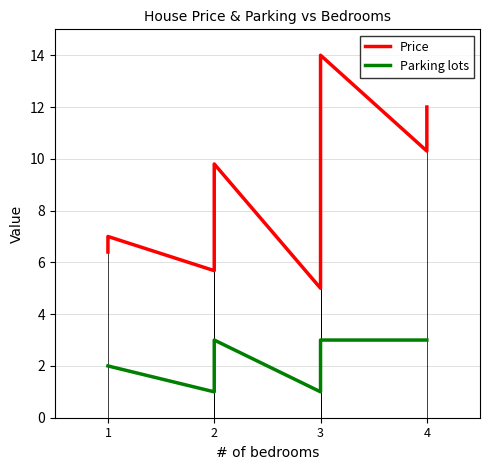

True or false: Parking lots and Price intersect in this chart.

False